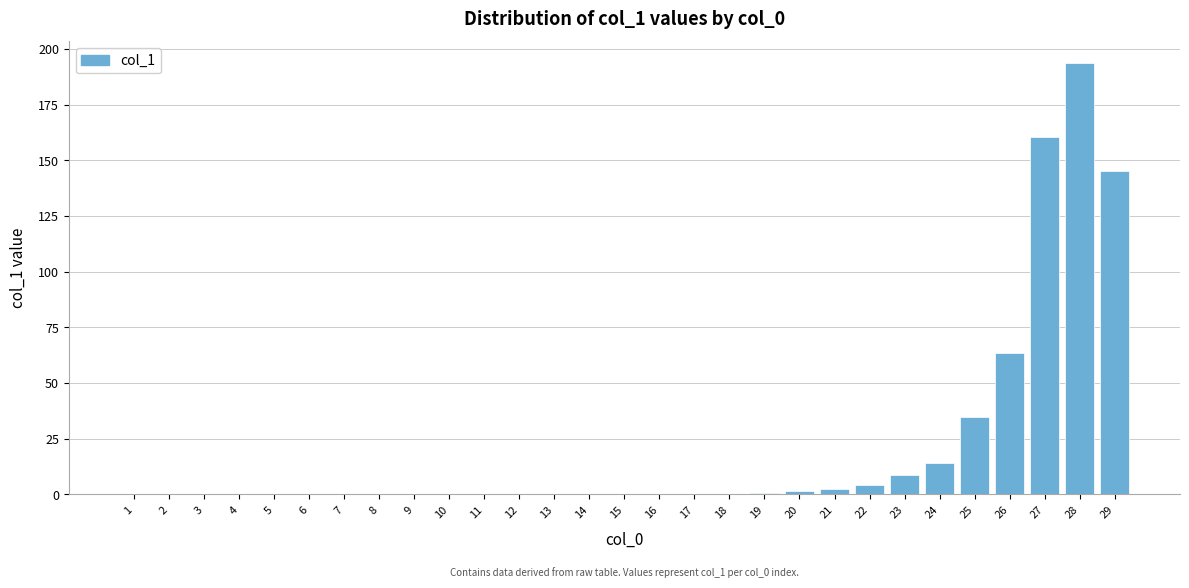

What is the greatest value displayed?

193.8